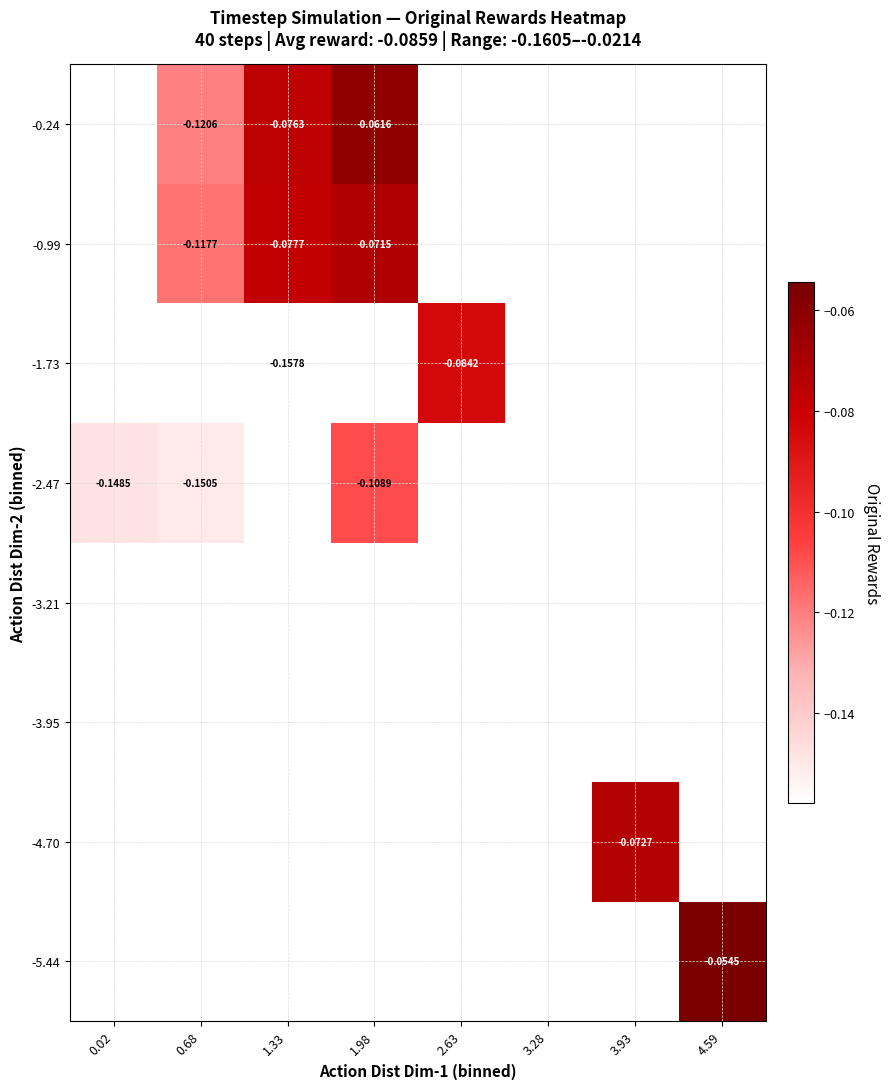

How many distinct data groups are displayed?

8